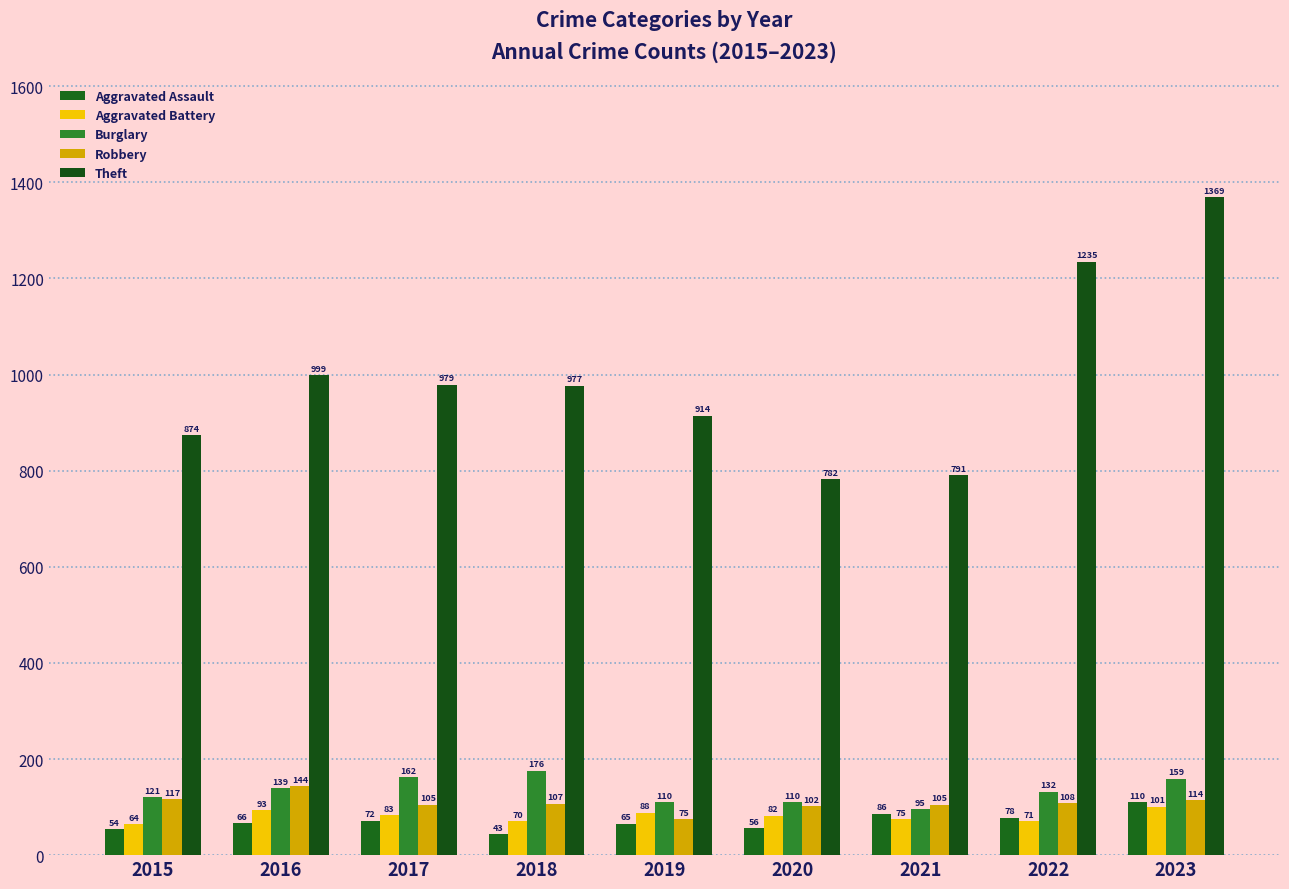

Reading left to right, extract all data points from this chart.

Aggravated Assault: 54	66	72	43	65	56	86	78	110
Aggravated Battery: 64	93	83	70	88	82	75	71	101
Burglary: 121	139	162	176	110	110	95	132	159
Robbery: 117	144	105	107	75	102	105	108	114
Theft: 874	999	979	977	914	782	791	1235	1369